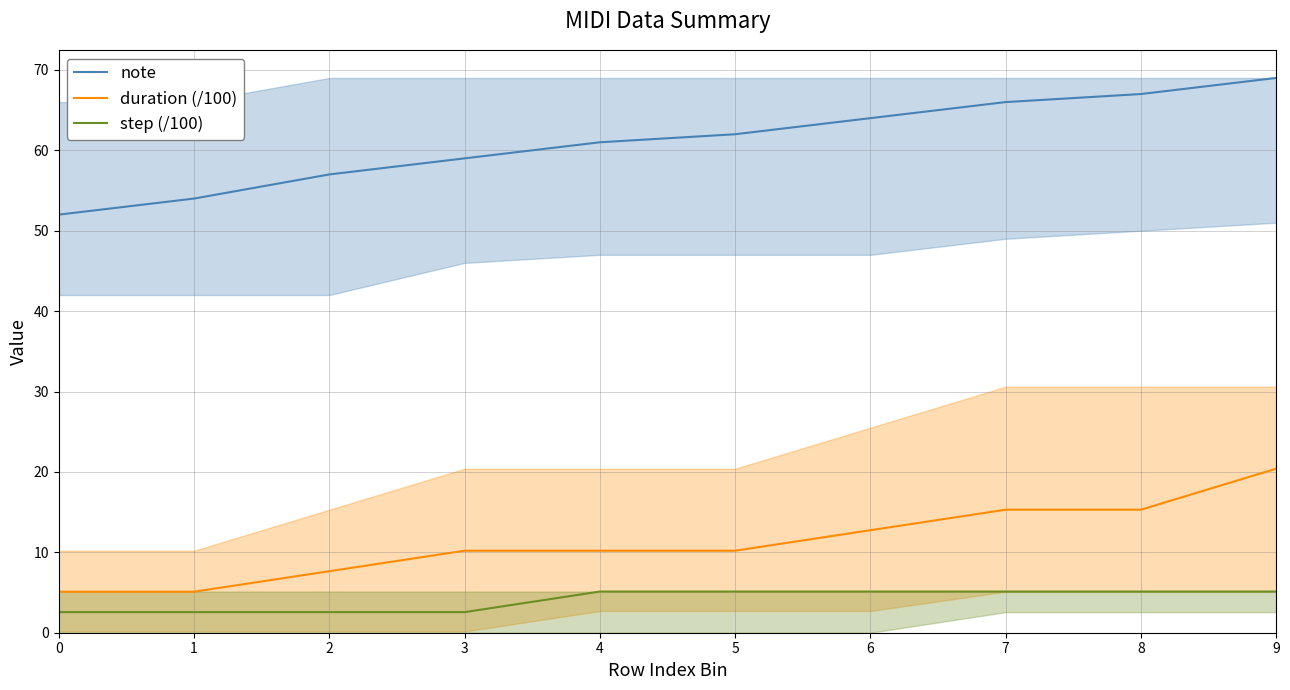

At which category does the chart reach its peak across all series?

9